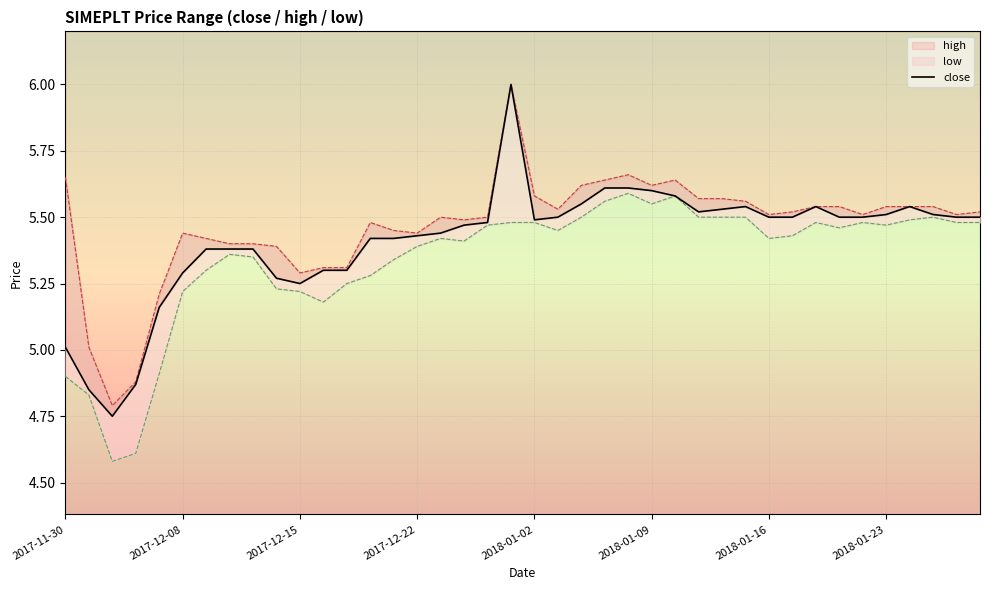

What is the difference between the maximum and minimum values in the high series?

1.2